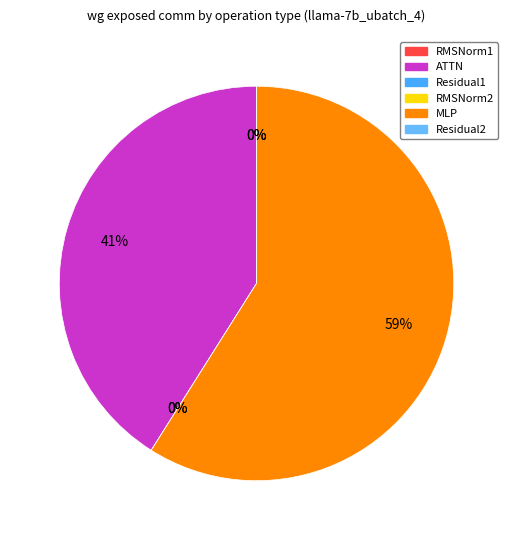

Which has a higher value, Residual2 or ATTN?

ATTN